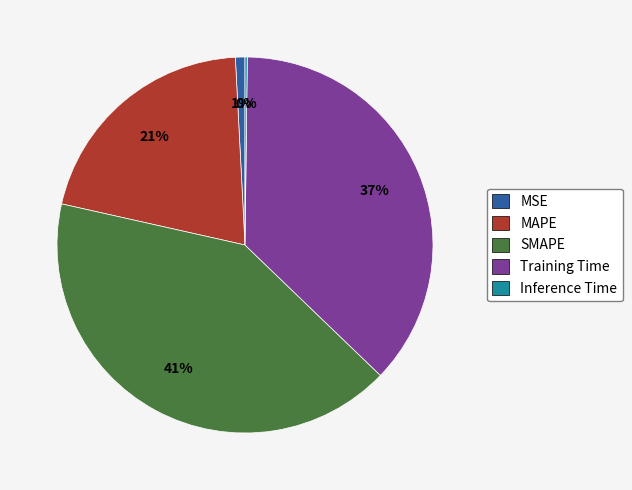

Between Training Time and SMAPE, which is larger?

SMAPE